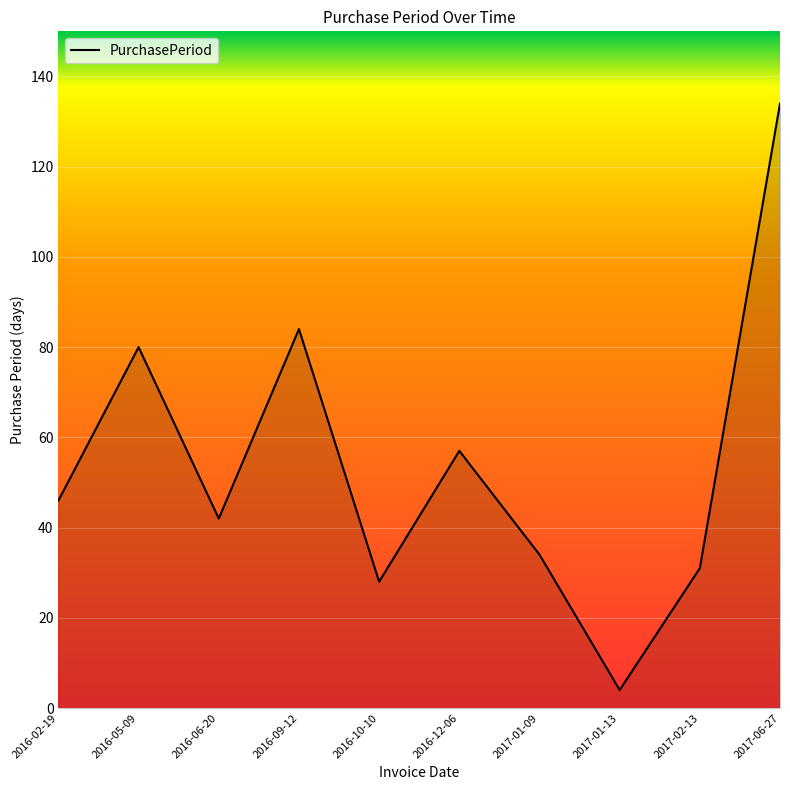

What is the change in value from 2016-09-12 to 2017-06-27?

+50